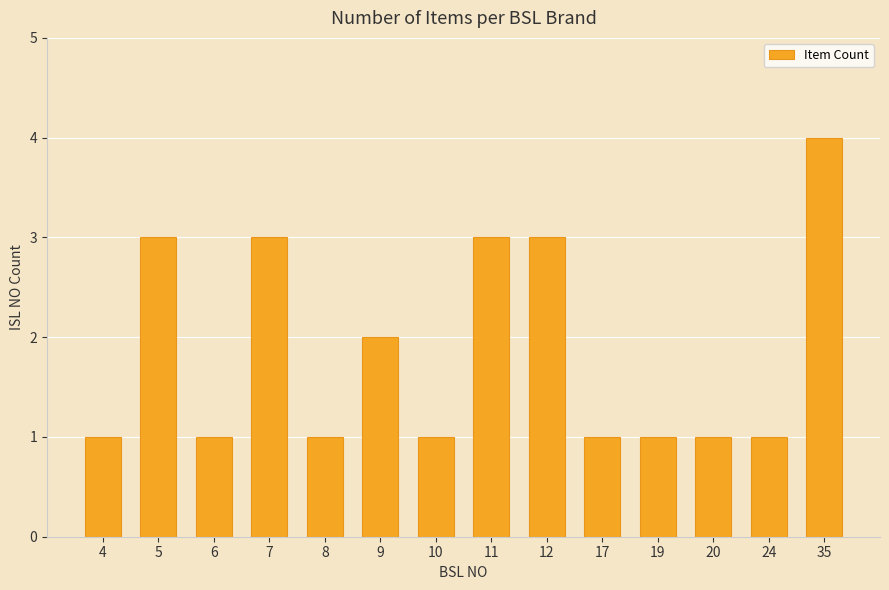

Is it true that the value at 9 is 1?

False